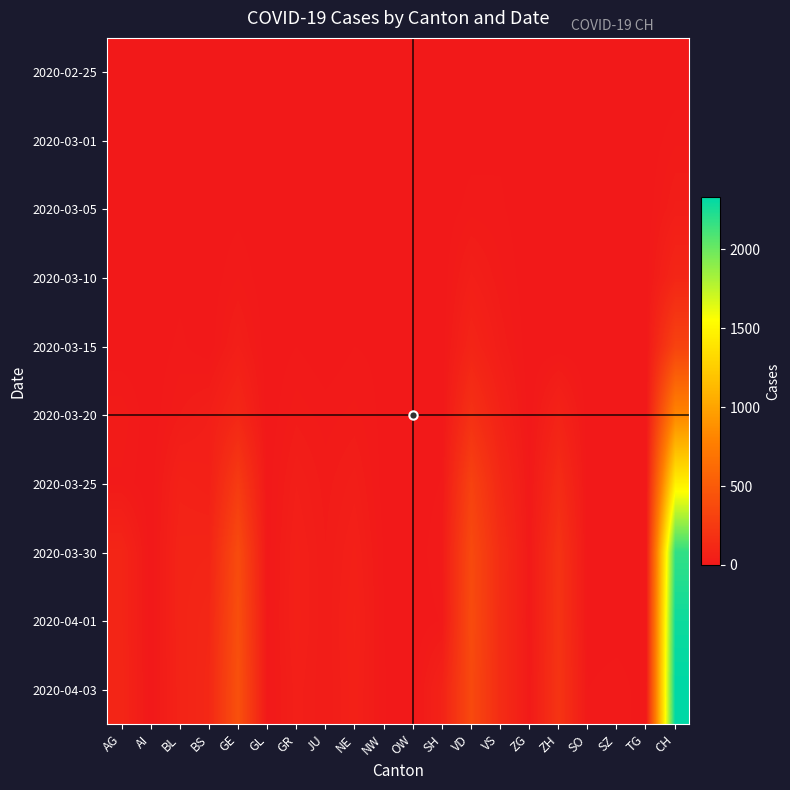

Which has a higher value, GE or ZH?

GE